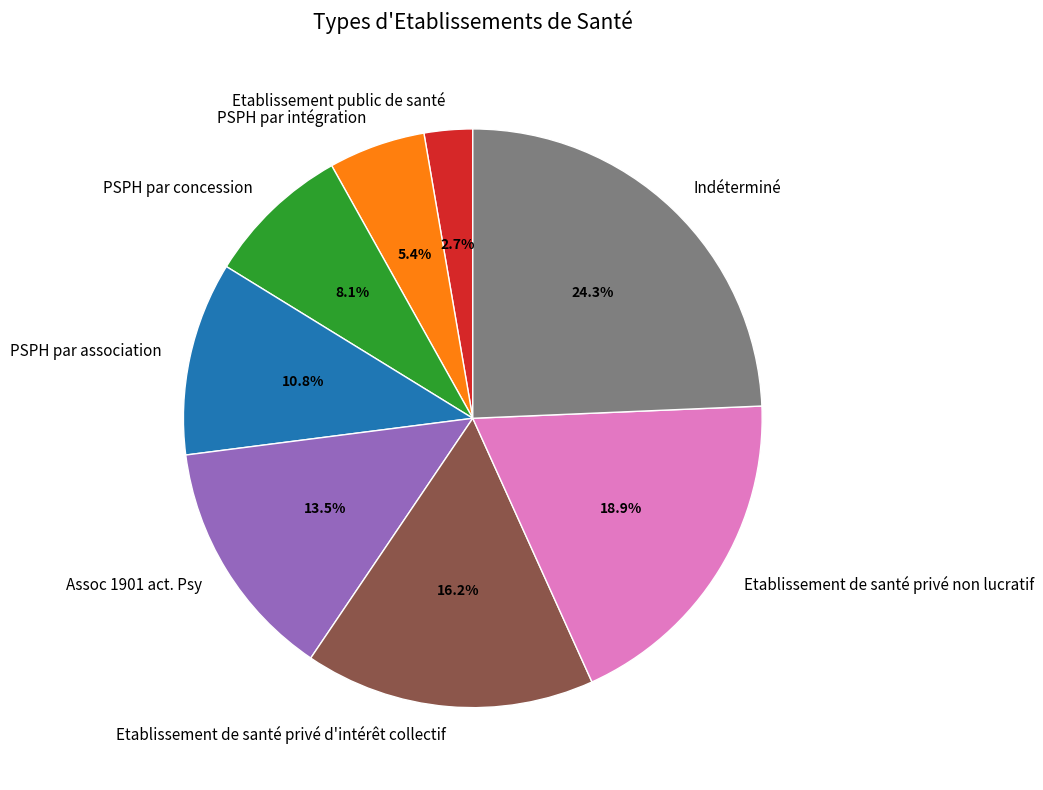

Rank the categories by value from highest to lowest.

Indéterminé, Etablissement de santé privé non lucratif, Etablissement de santé privé d'intérêt collectif, Assoc 1901 act. Psy, PSPH par association, PSPH par concession, PSPH par intégration, Etablissement public de santé